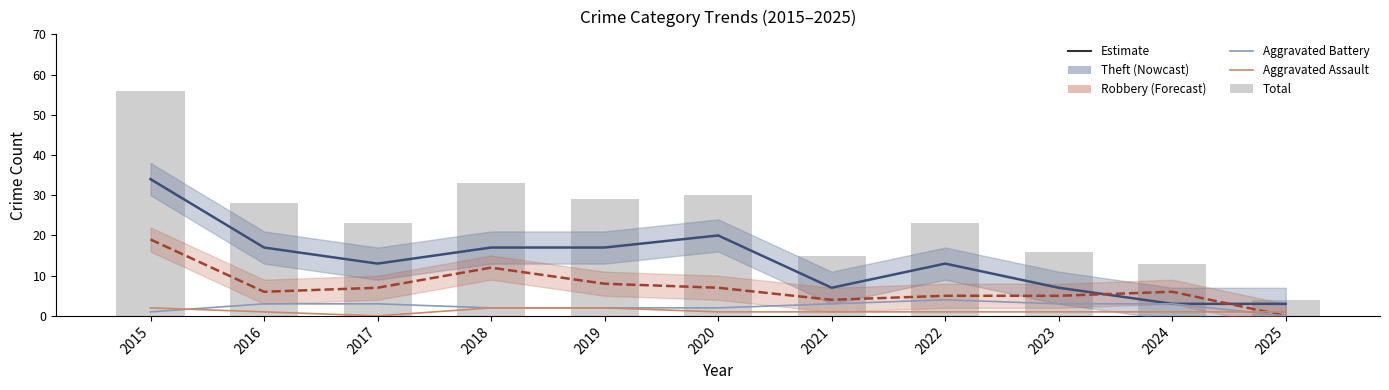

Is it true that Total equals 15 at 2021?

True